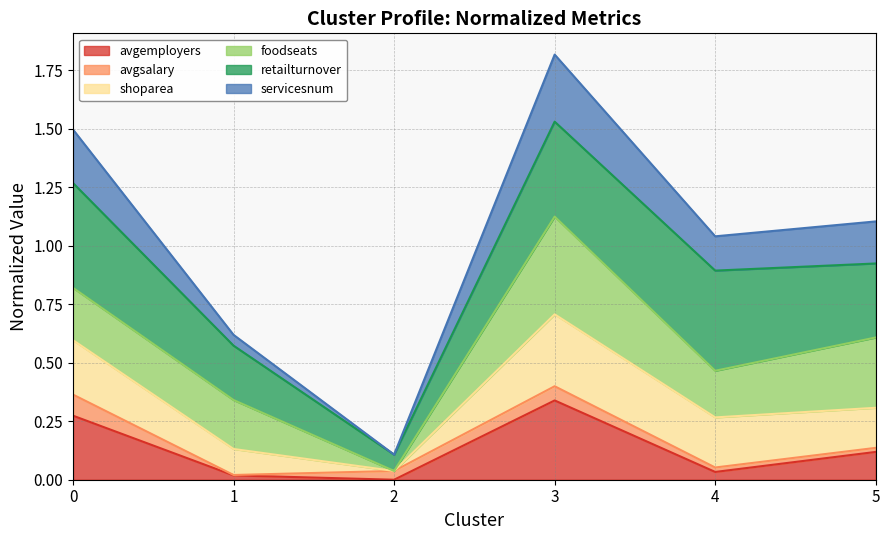

The value of avgemployers at 5 is 0.1. True or false?

True